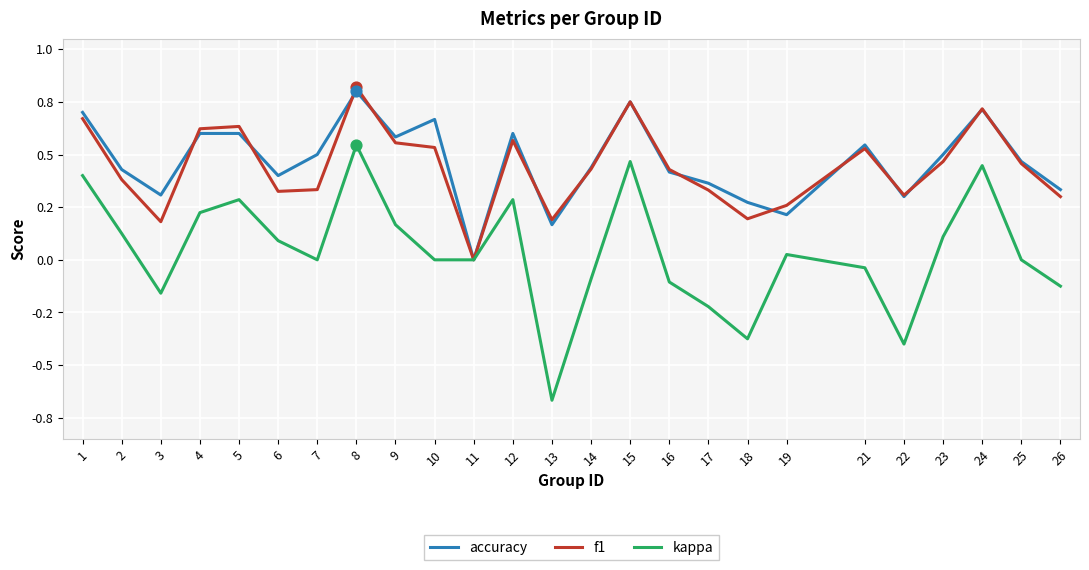

At which category is the sum across all series the highest?

8